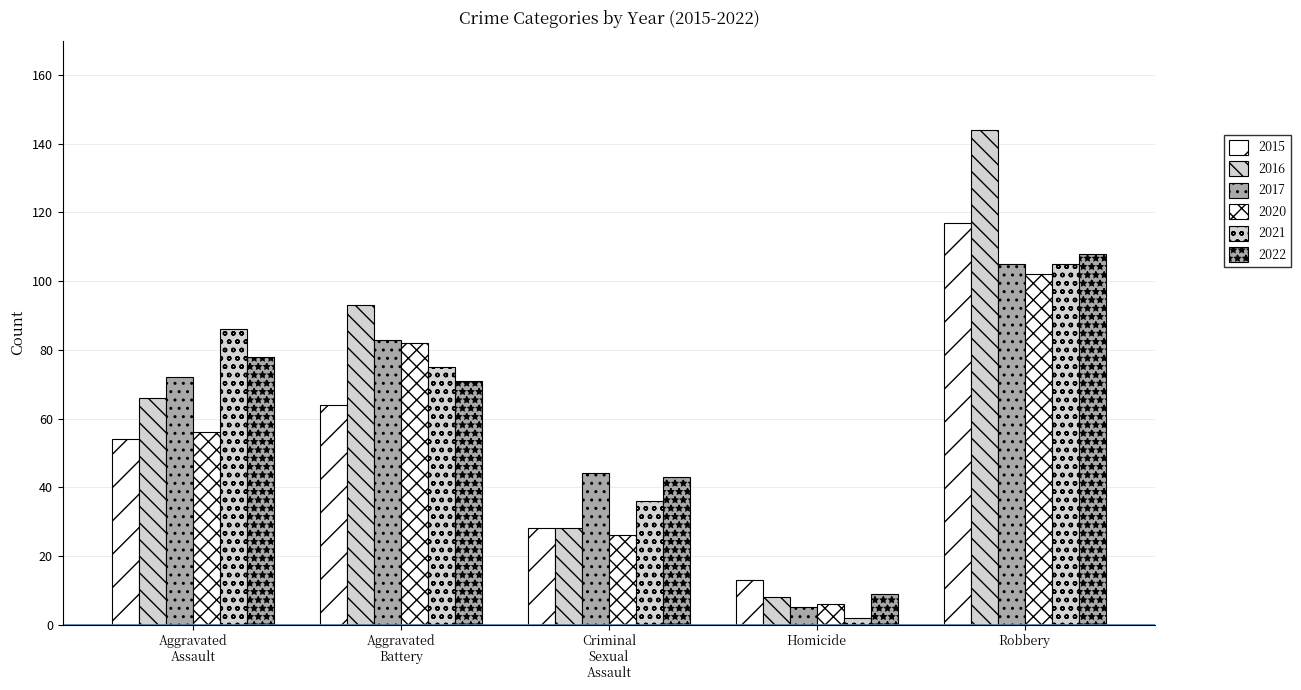

At which label does 2016 reach its peak?

Robbery